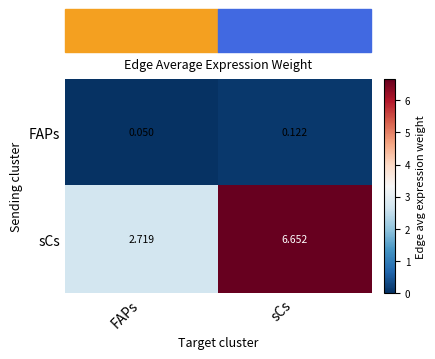

Where is FAPs nearest to the value 0?

FAPs